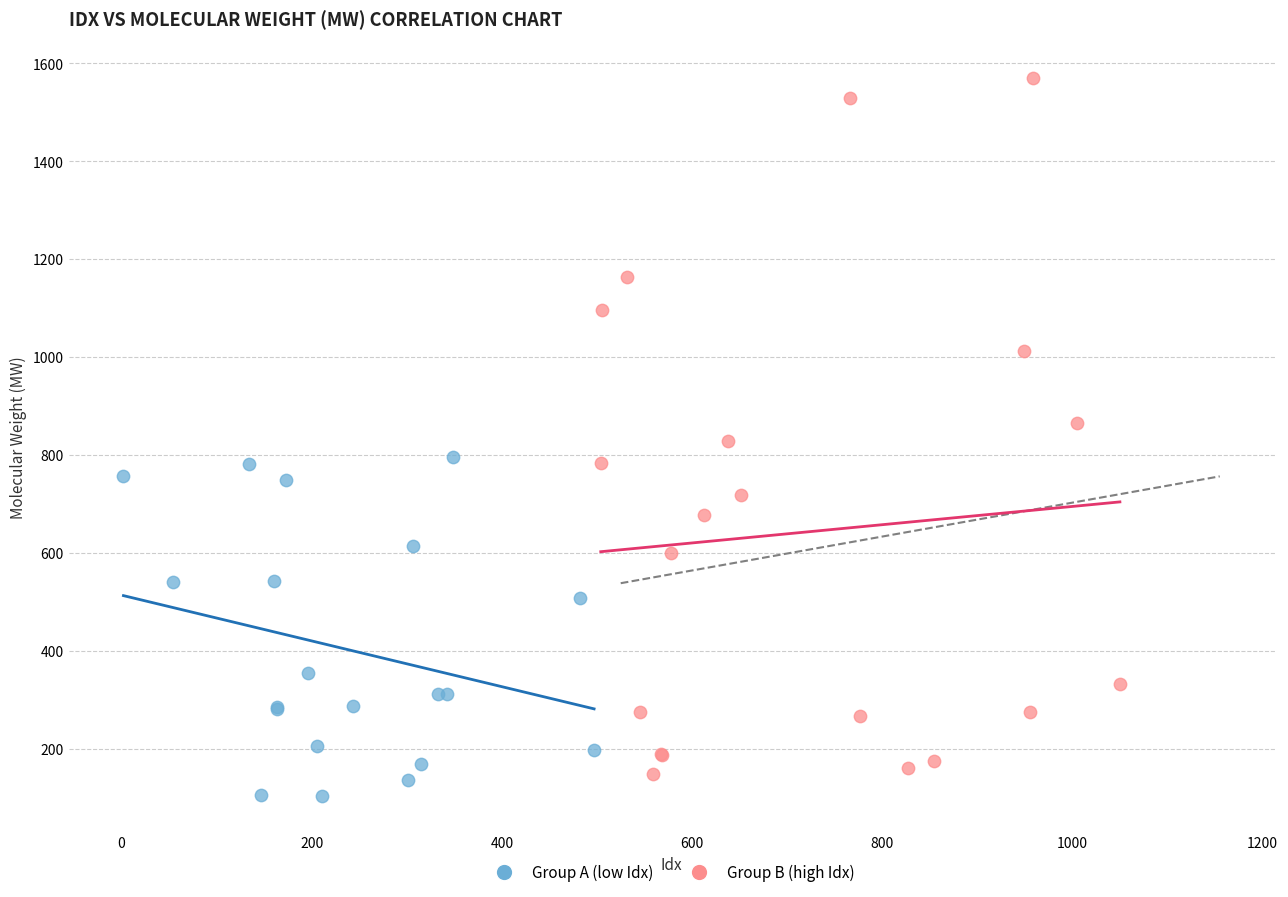

Which series contains the highest Y value?

Group B (high Idx)